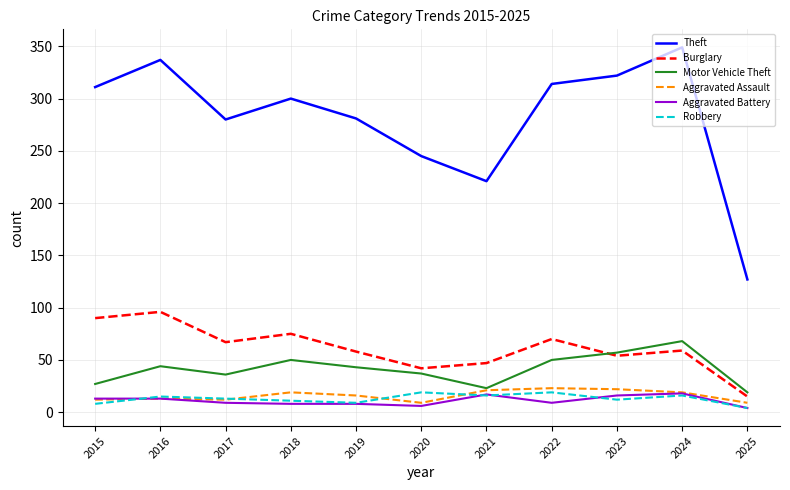

What are all the series names shown in the legend?

Theft, Burglary, Motor Vehicle Theft, Aggravated Assault, Aggravated Battery, Robbery